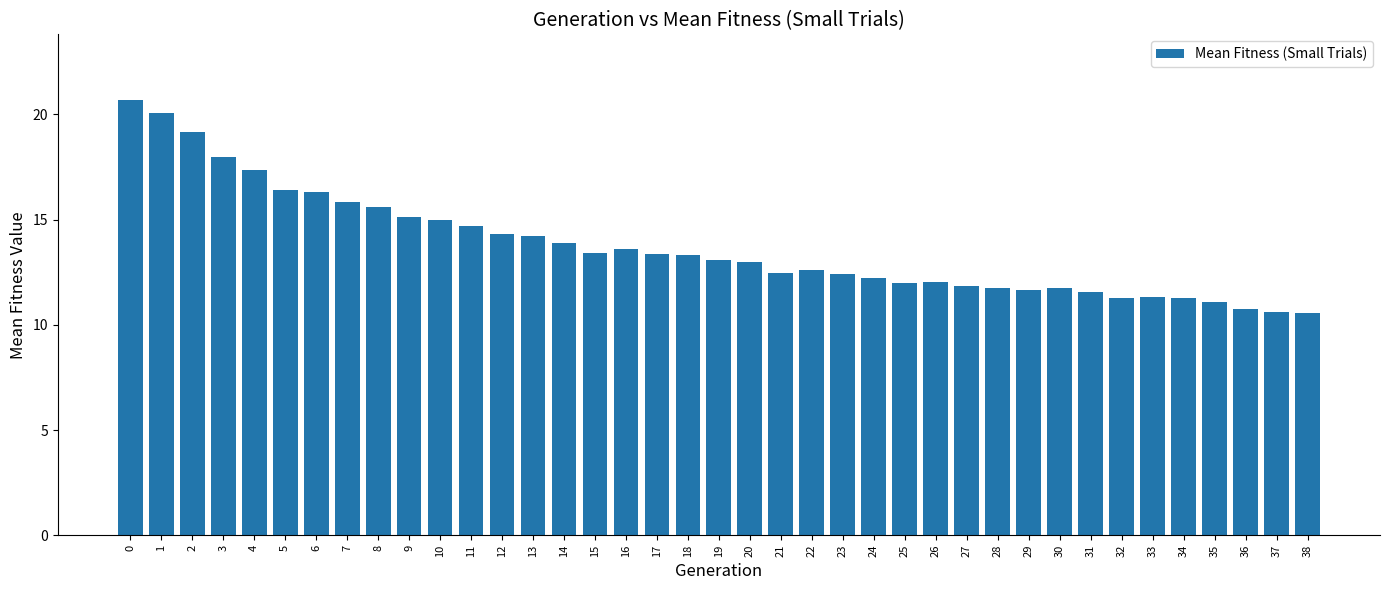

The chart shows a value of 3.4 at 29. True or false?

False